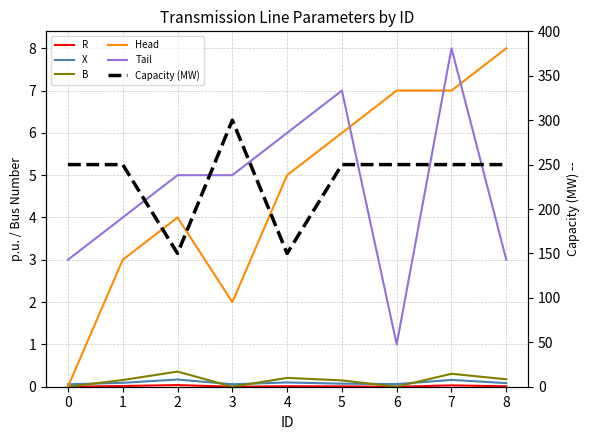

What is the sum of the X values at 2 and 0?

0.2